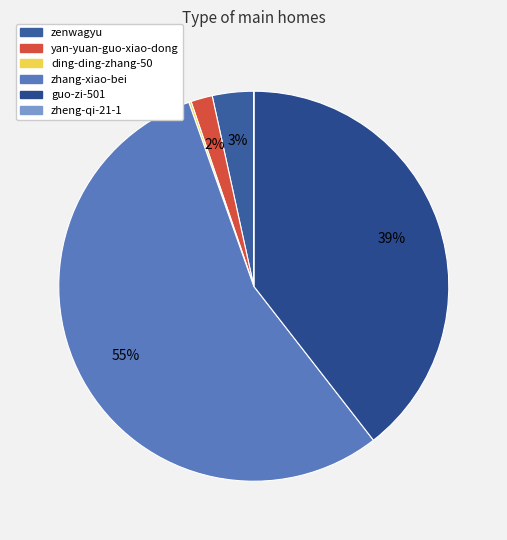

How many slices are in this pie chart?

6